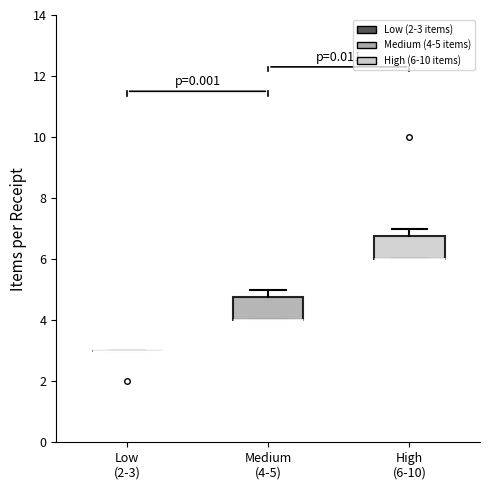

Reading left to right, transcribe this box plot: for each box, give where its median line is, the range the box spans, and where its two whiskers end, as read against the y-axis. The values are not printed on the chart, so give them approximately, as read against the axis.

Low (2-3): box collapsed to a line at 3.0, whiskers 3.0 to 3.0
Medium (4-5): median 4.0 (drawn on the box's lower edge), box 4.0 to 4.8, whiskers 4.0 to 5.0
High (6-10): median 6.0 (drawn on the box's lower edge), box 6.0 to 6.8, whiskers 6.0 to 7.0